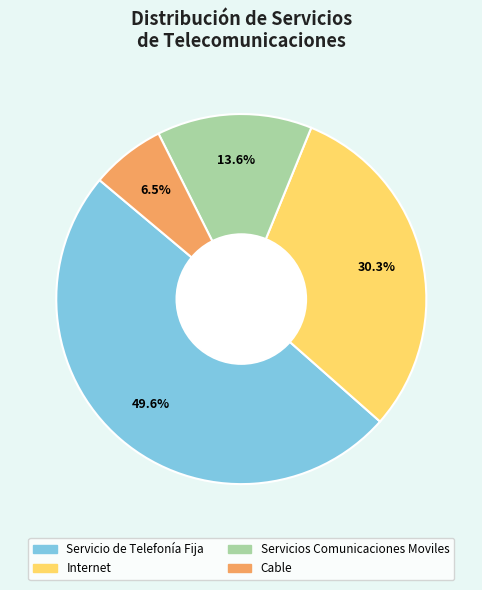

Rank the categories by value from lowest to highest.

Cable, Servicios Comunicaciones Moviles, Internet, Servicio de Telefonía Fija